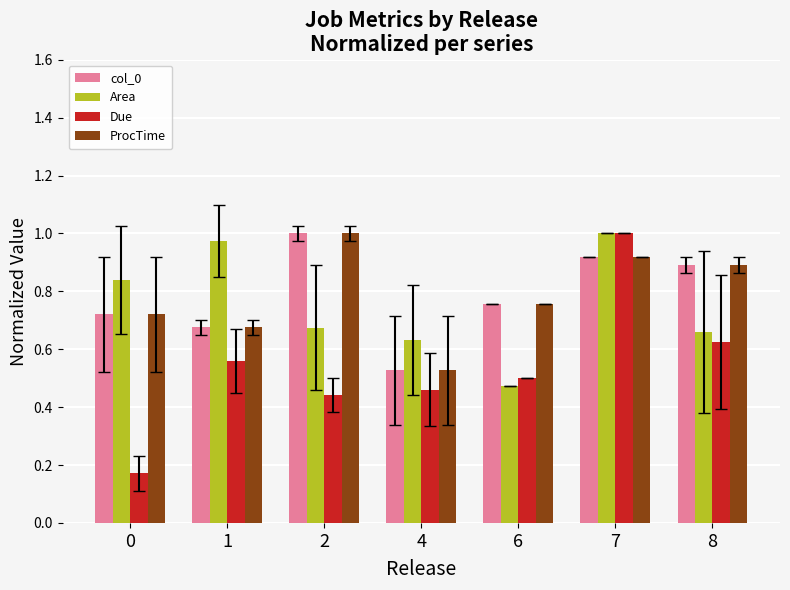

Which category has the lowest value in the col_0 series?

4